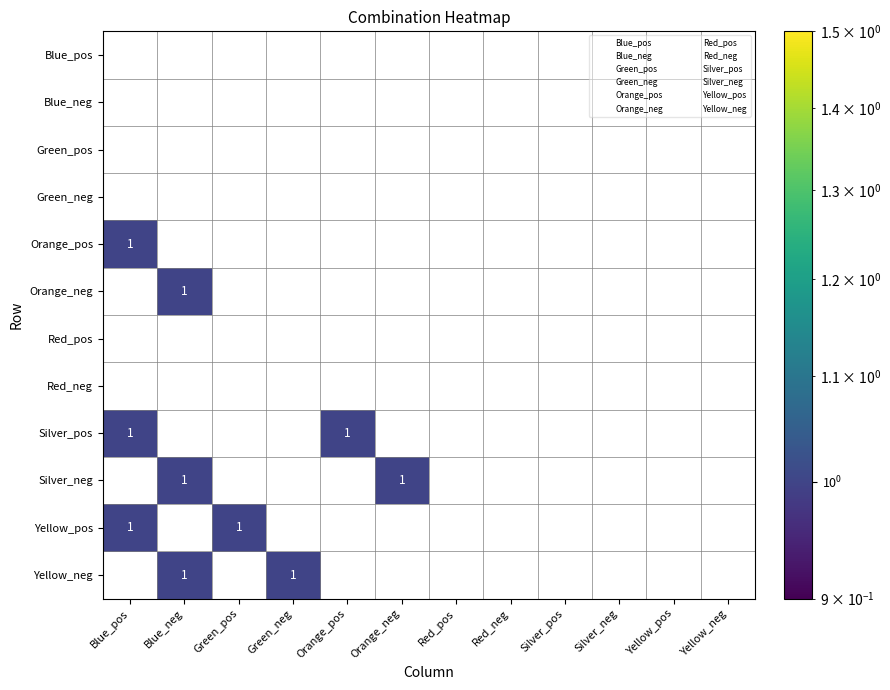

At Orange_neg, list the series in order from largest to smallest.

Blue_pos, Blue_neg, Green_pos, Green_neg, Orange_pos, Orange_neg, Red_pos, Red_neg, Silver_pos, Silver_neg, Yellow_pos, Yellow_neg